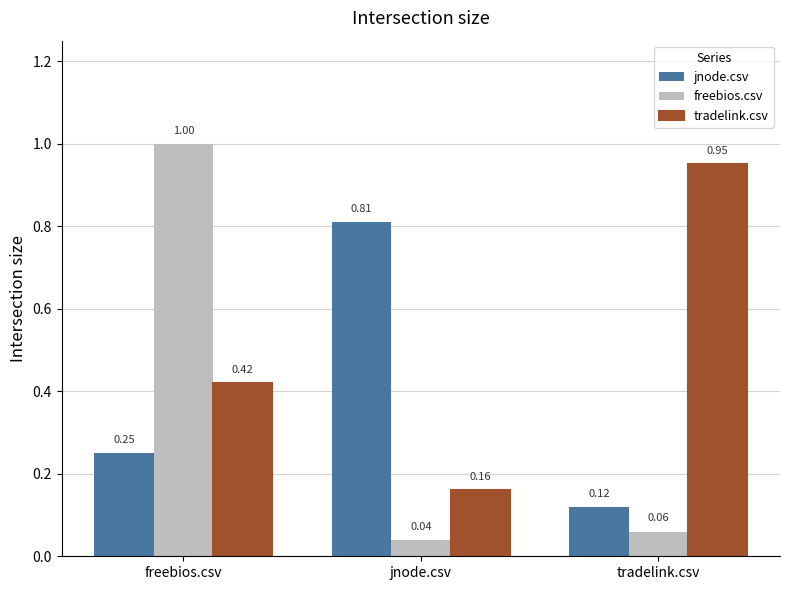

What is the label of the 1st bar from the left?

freebios.csv